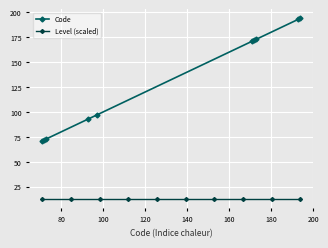

At how many categories does at least one series exceed 25?

10